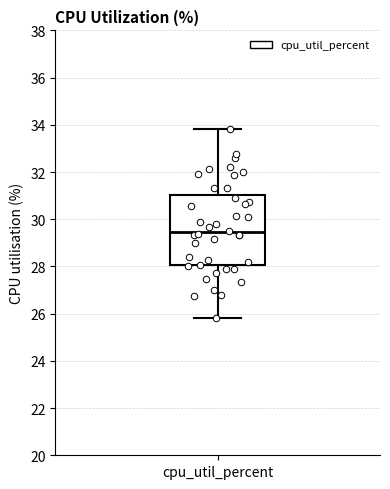

Read this box plot against the y-axis: the position of the median line, the range covered by the box, and the ends of both whiskers. The values are not printed on the chart, so give them approximately, as read against the axis.

median 29.4, box 28.0 to 31.0, whiskers 25.8 to 33.8